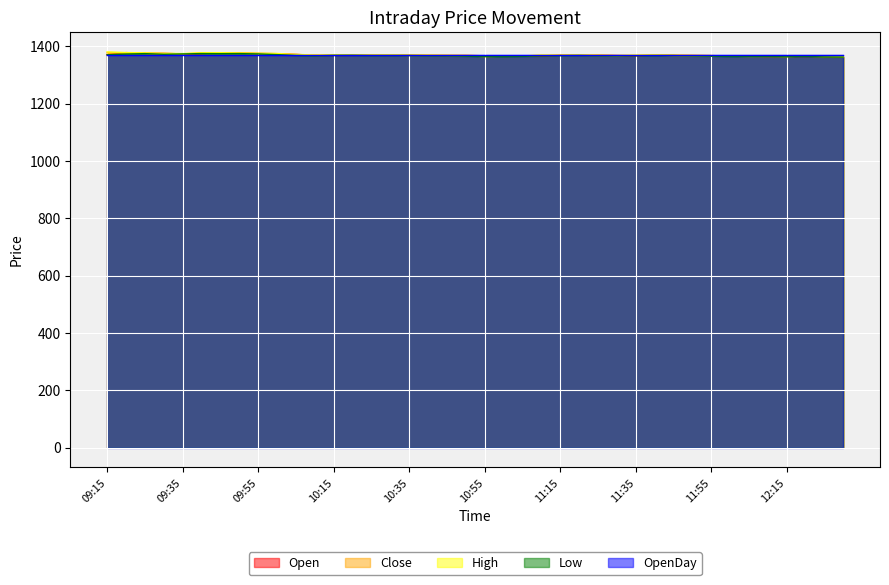

What is the maximum value for Open?

1378.5